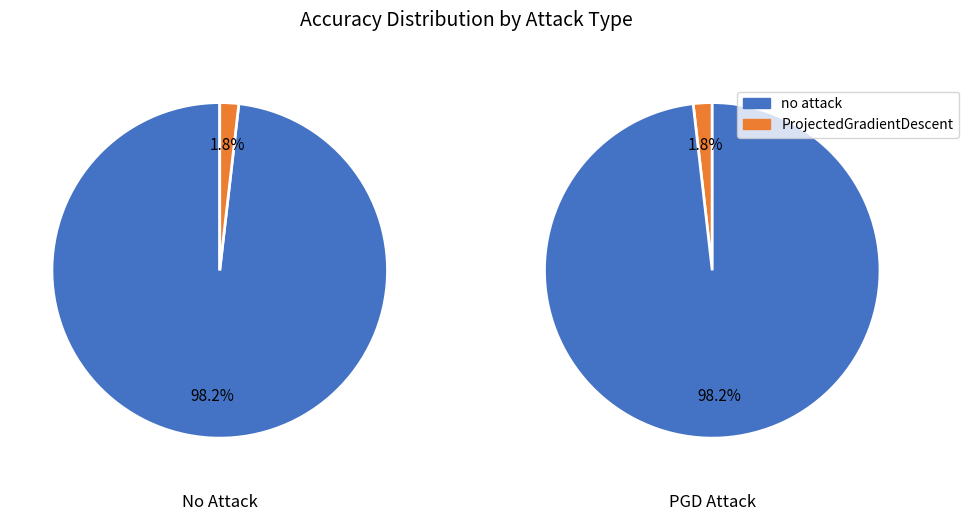

Count the number of slices in the pie.

2